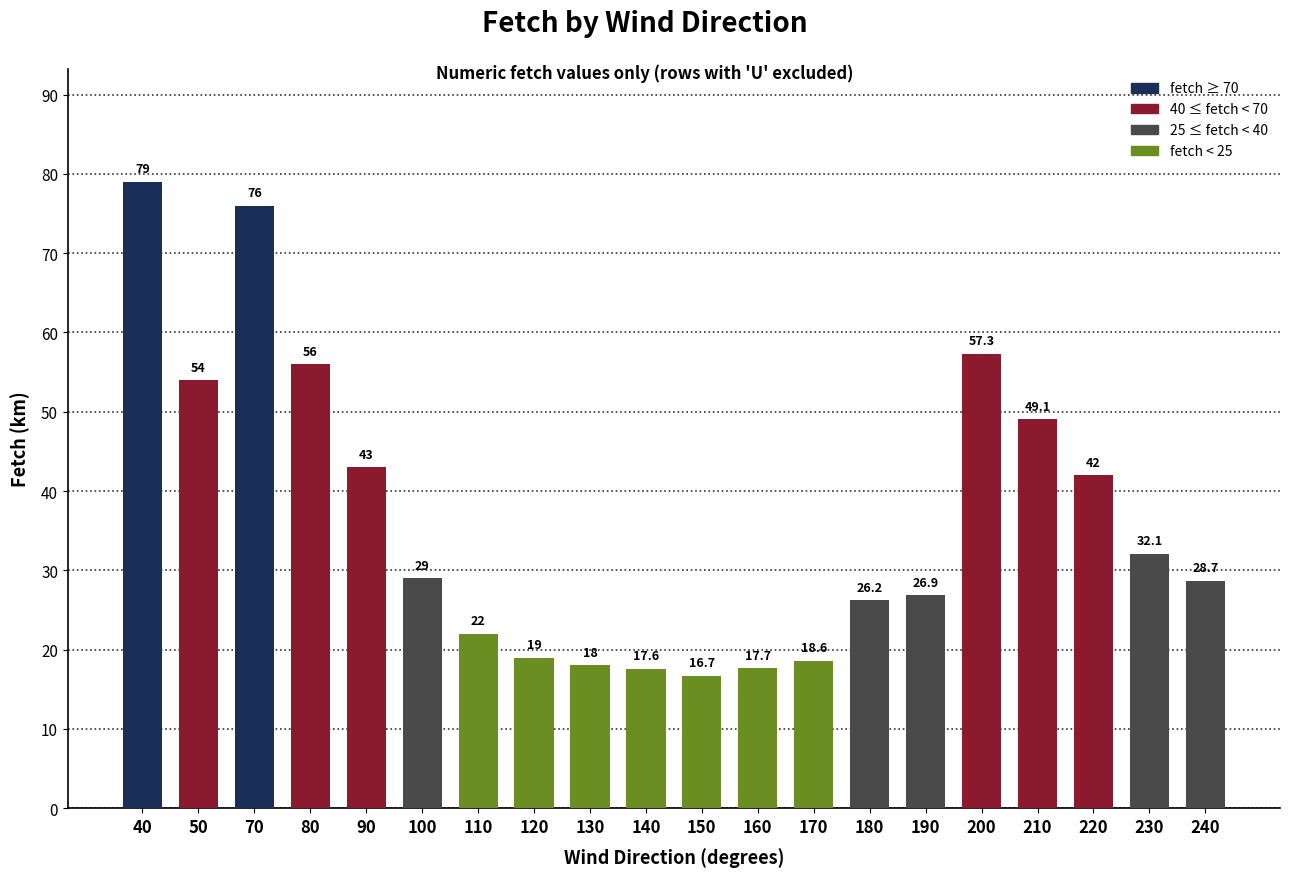

The value at 50 is 77.9. True or false?

False